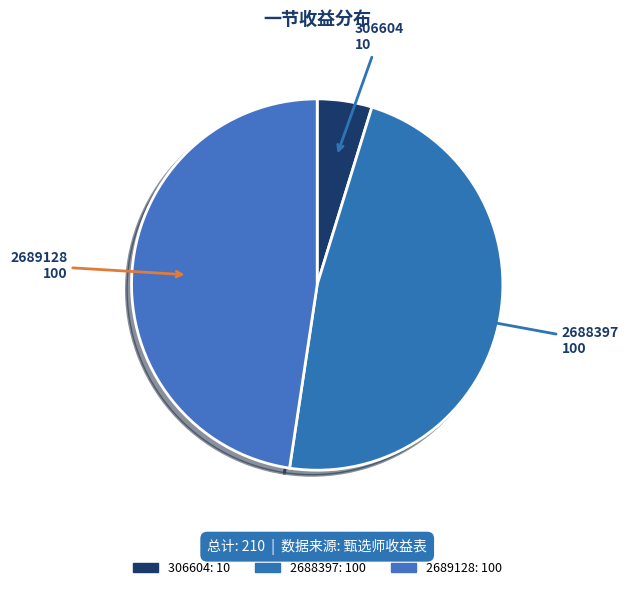

To the nearest percent, what is the combined percentage of 2689128 and 306604?

52%